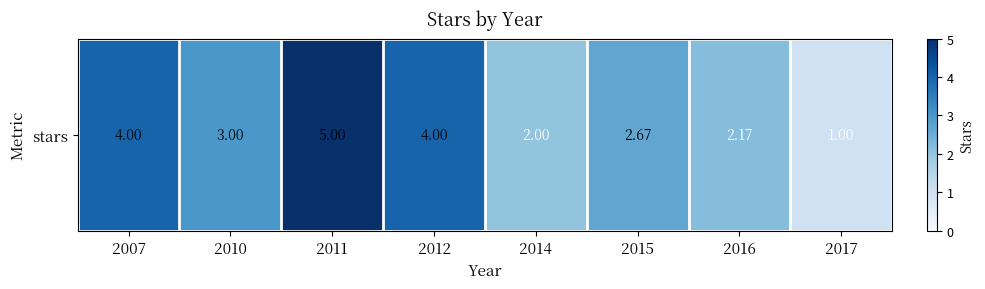

Approximately how many times larger is the value at 2016 compared to 2012?

0.5